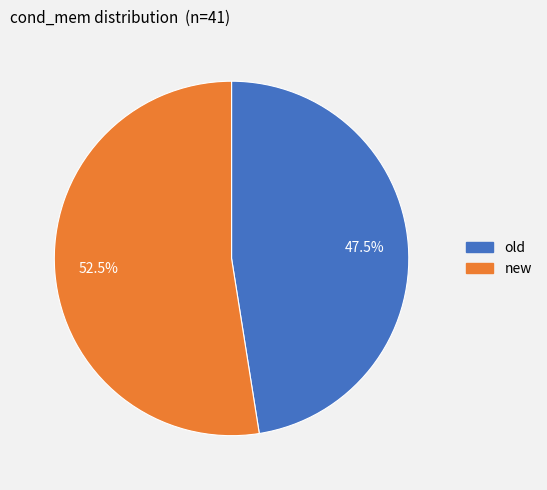

Which slice is the largest?

new